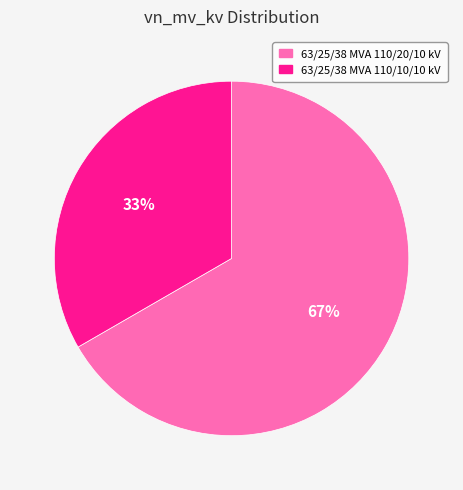

True or false: 63/25/38 MVA 110/10/10 kV accounts for 33% of the total.

True